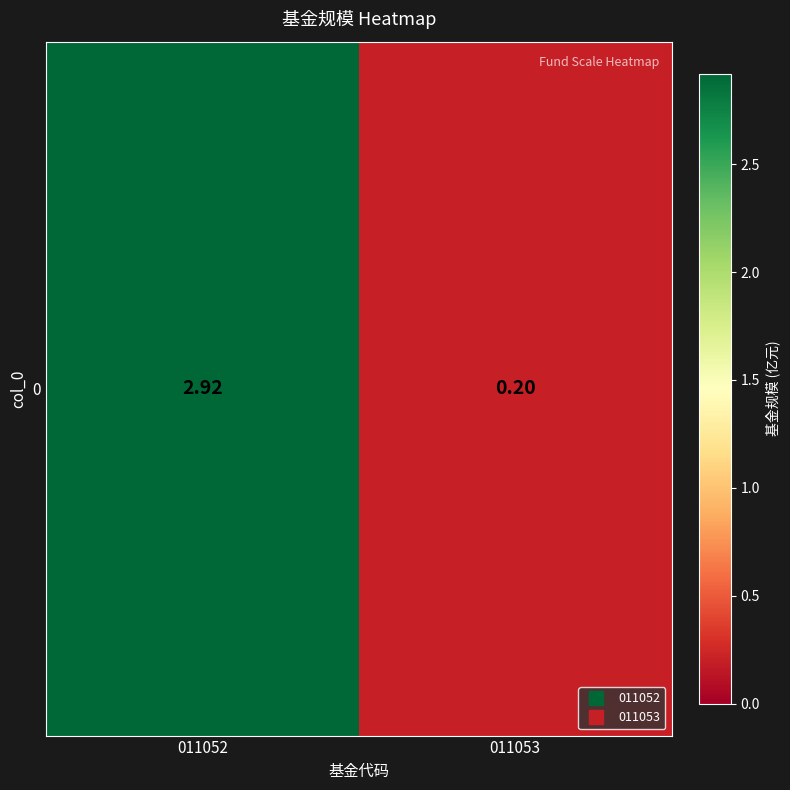

List the labels in order of value, smallest first.

011053, 011052